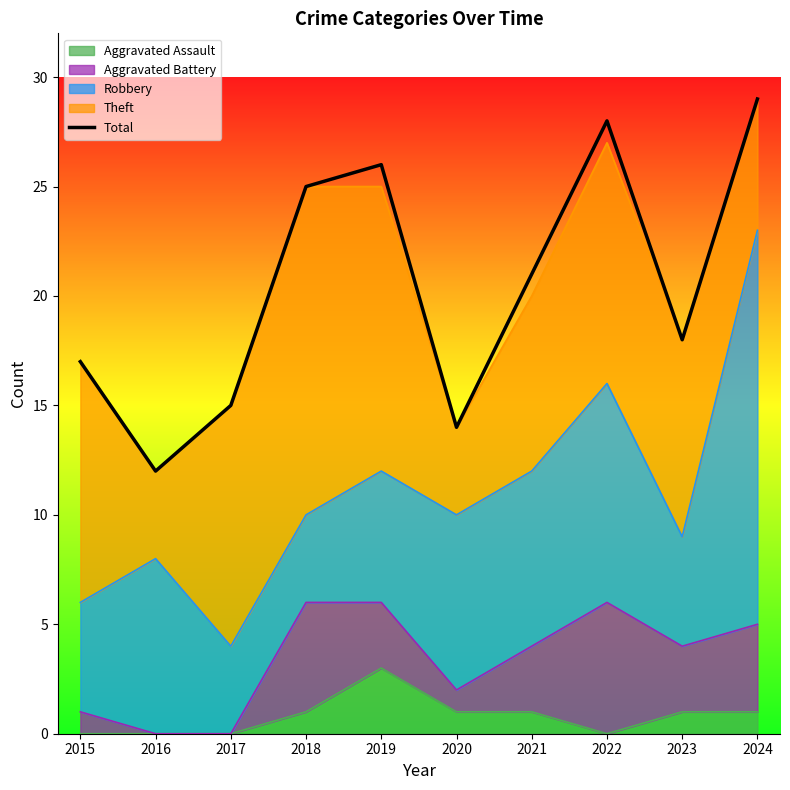

Reading left to right, what are all the values shown in this chart?

17	12	15	25	26	14	21	28	18	29